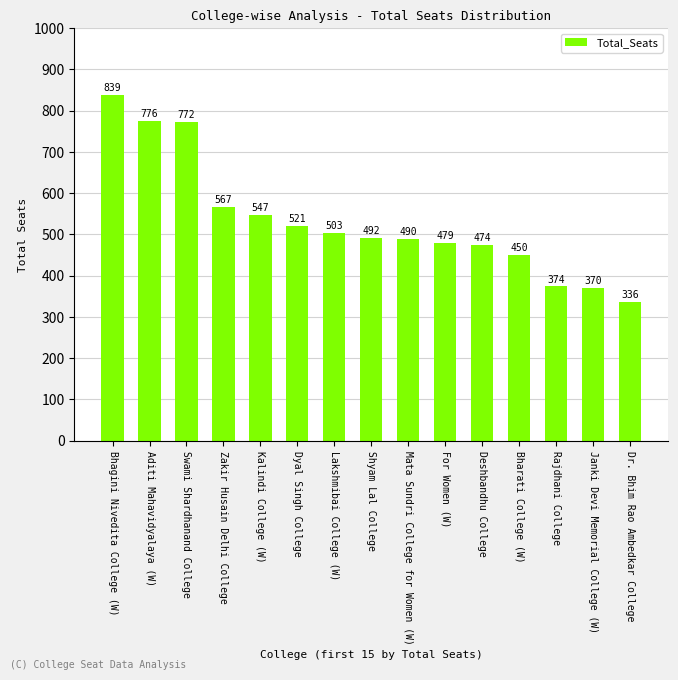

The value at Lakshmibai College (W) is 803. True or false?

False